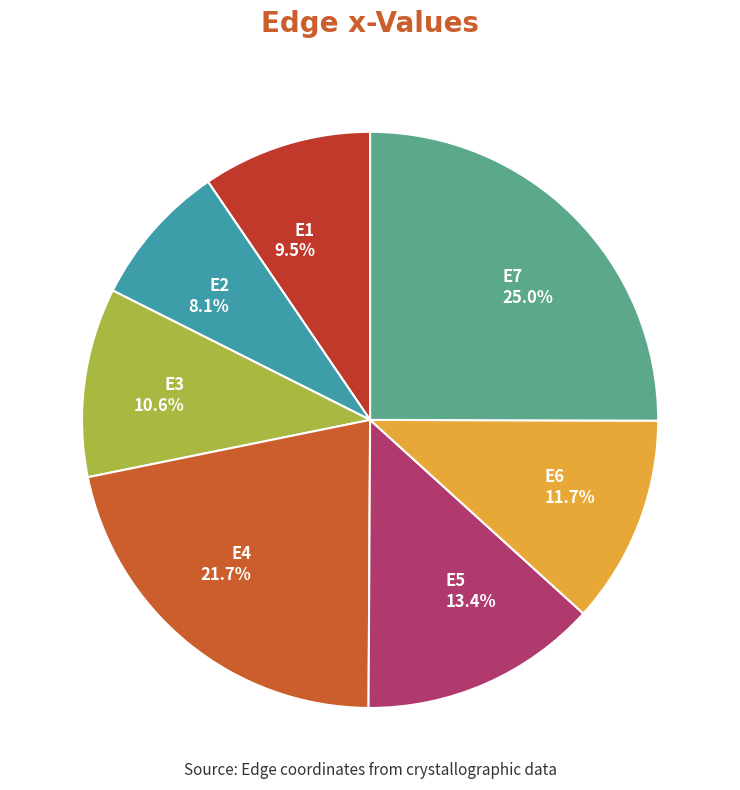

To the nearest percent, what percentage of the pie is E7?

25%